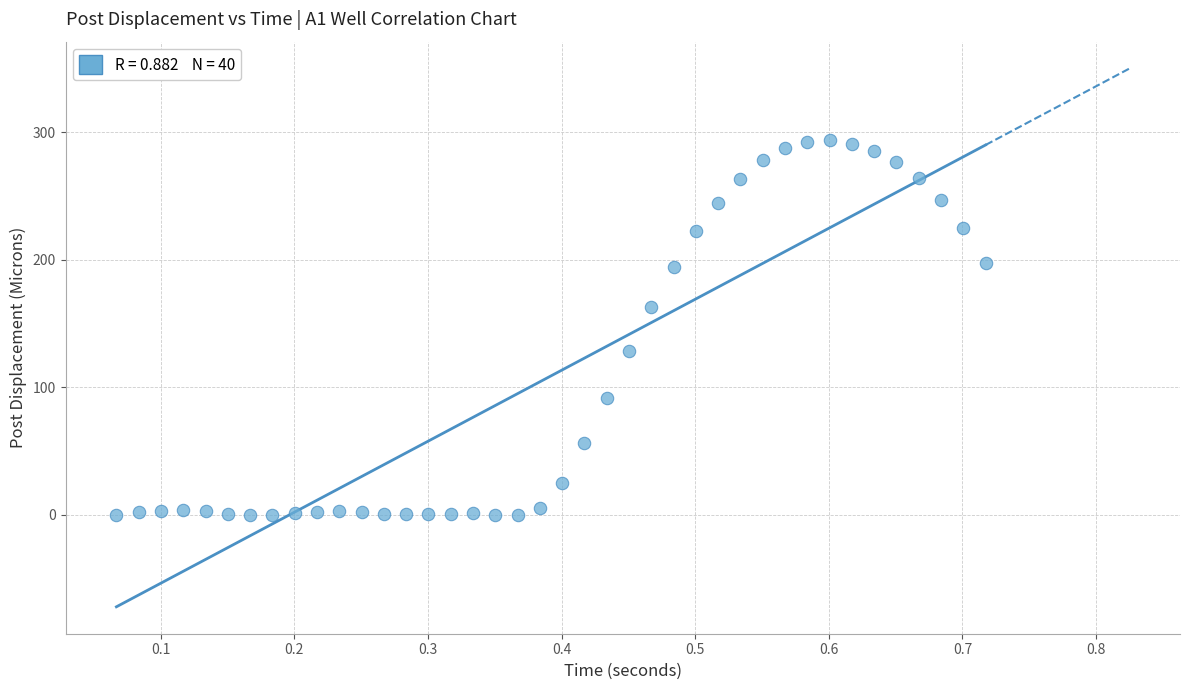

What is the range of X values (max minus min)?

0.7